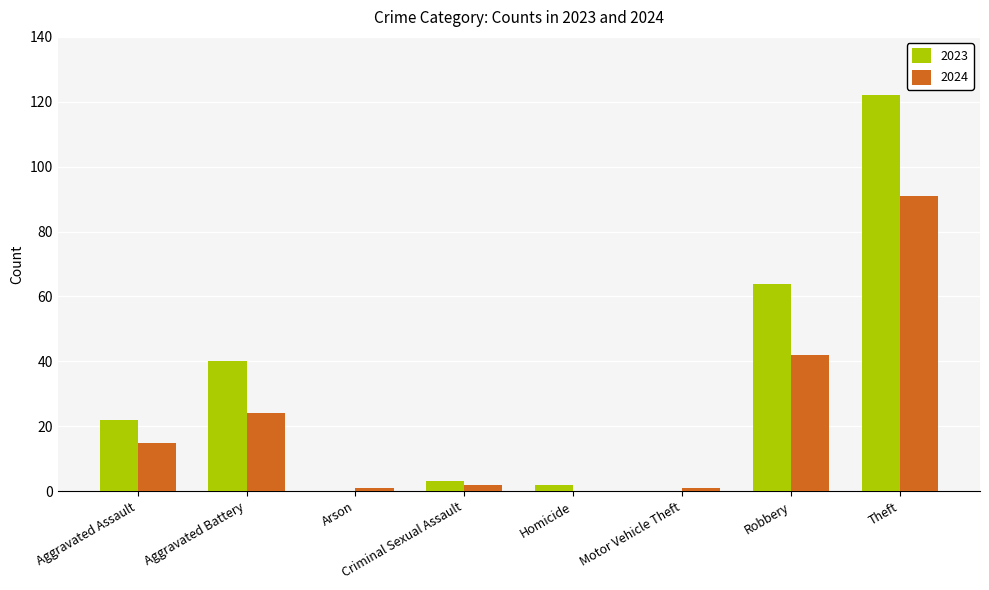

Reading right to left, transcribe all the data shown in this chart.

2023: 122	64	0	2	3	0	40	22
2024: 91	42	1	0	2	1	24	15